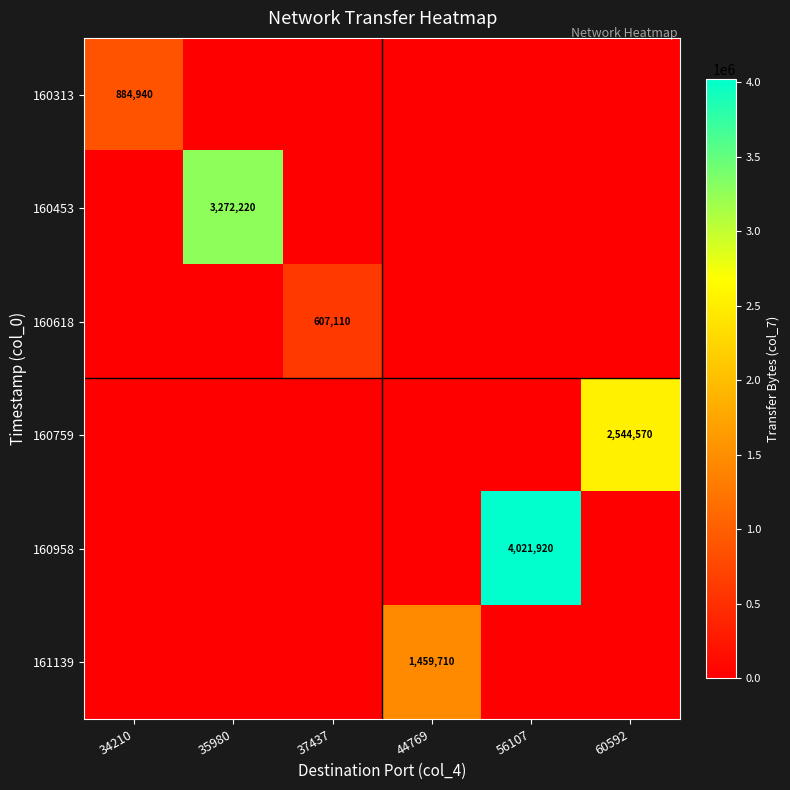

At which category is the sum across all series the highest?

56107